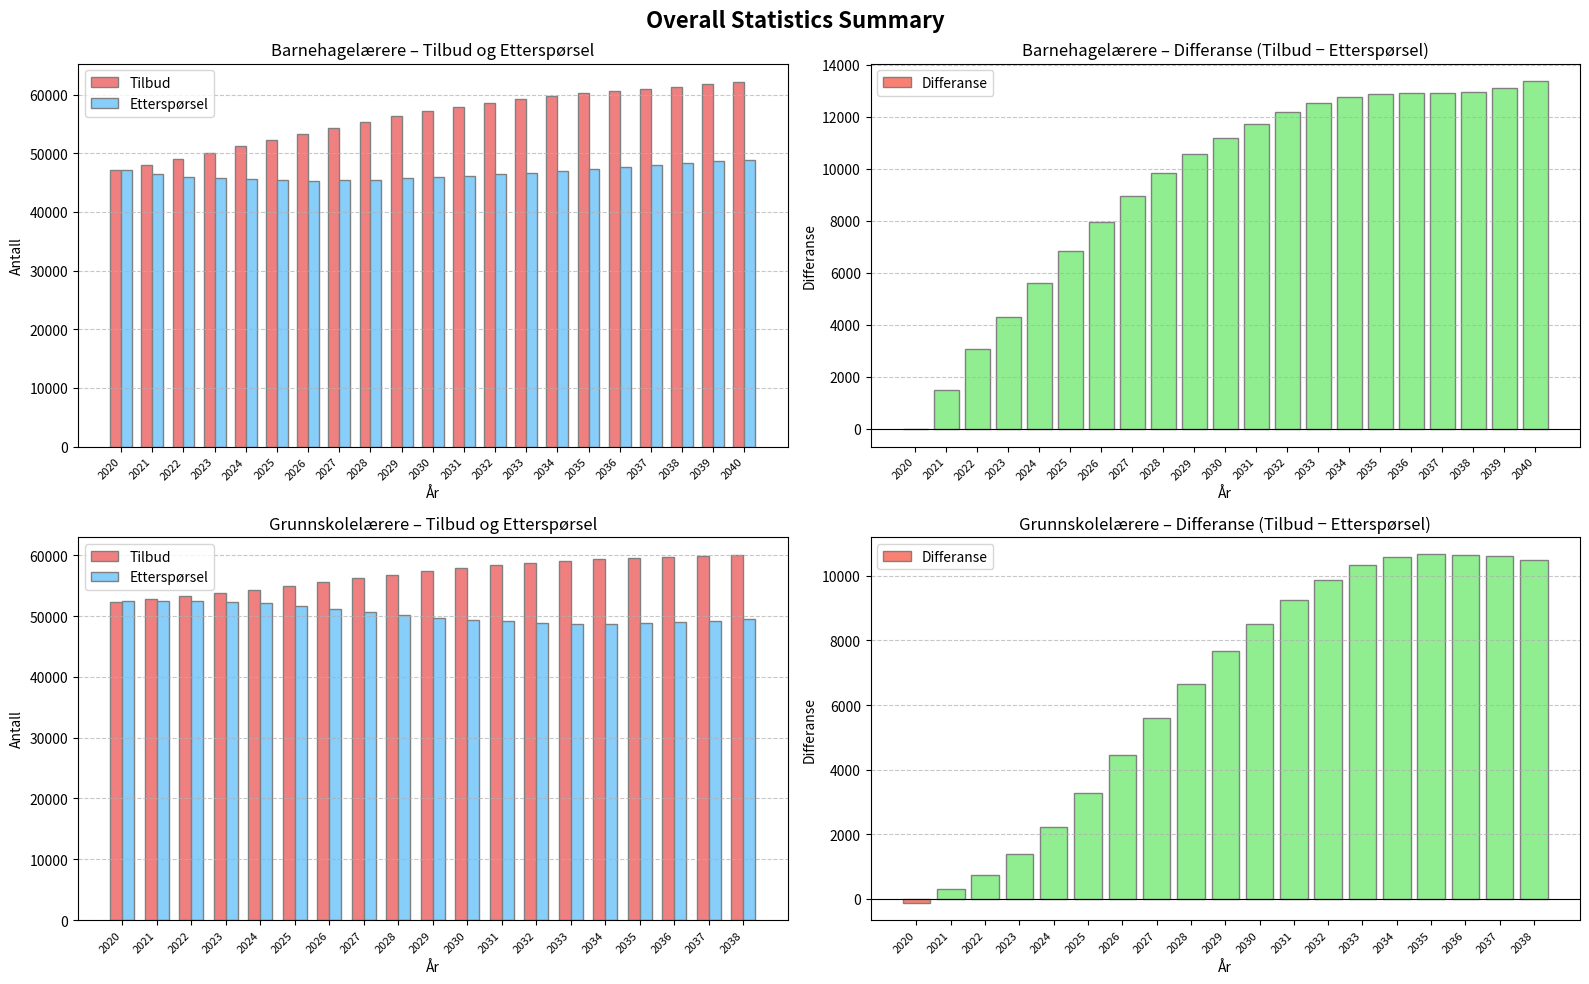

What is the difference between the Tilbud values at 2037 and 2031?

1458